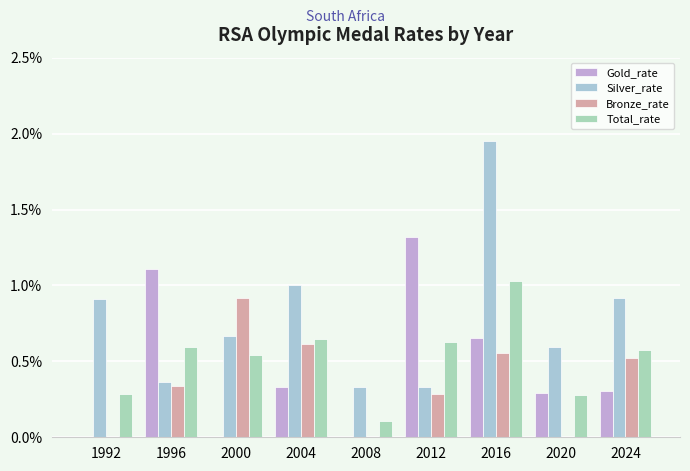

What are all the series names shown in the legend?

Gold_rate, Silver_rate, Bronze_rate, Total_rate